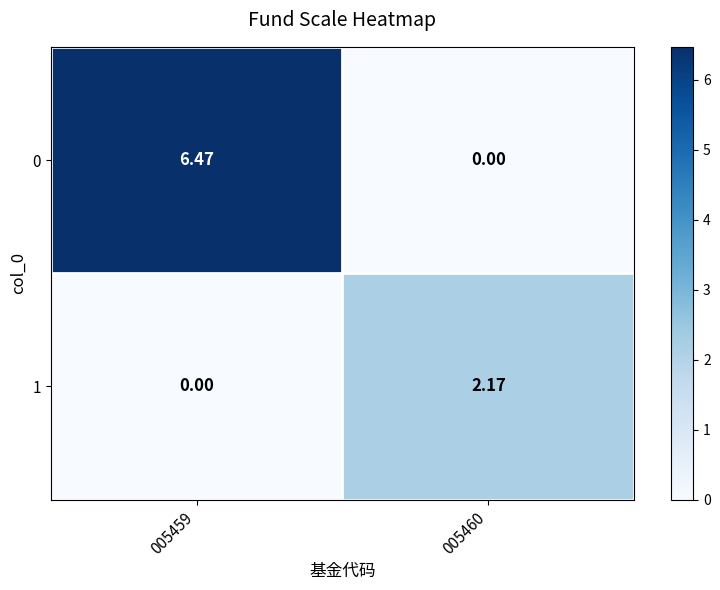

Is the value of 1 at 005459 greater than the value of 0 at 005459?

No